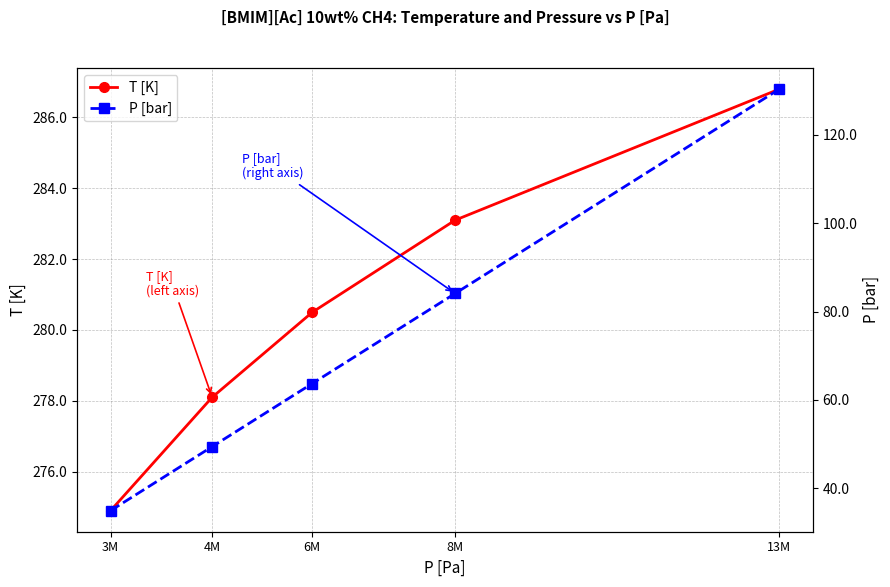

How many data points does each series have?

5